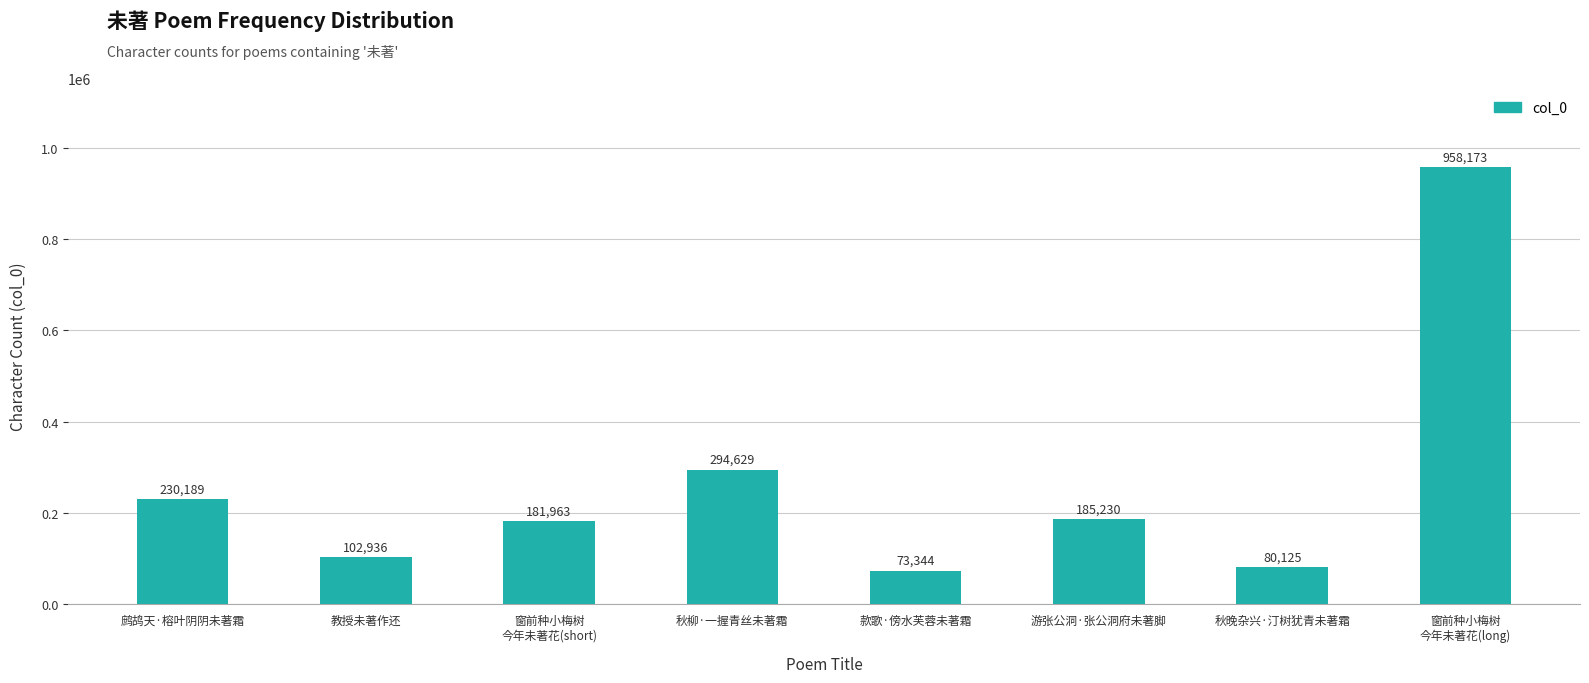

What is the smallest value displayed?

73344